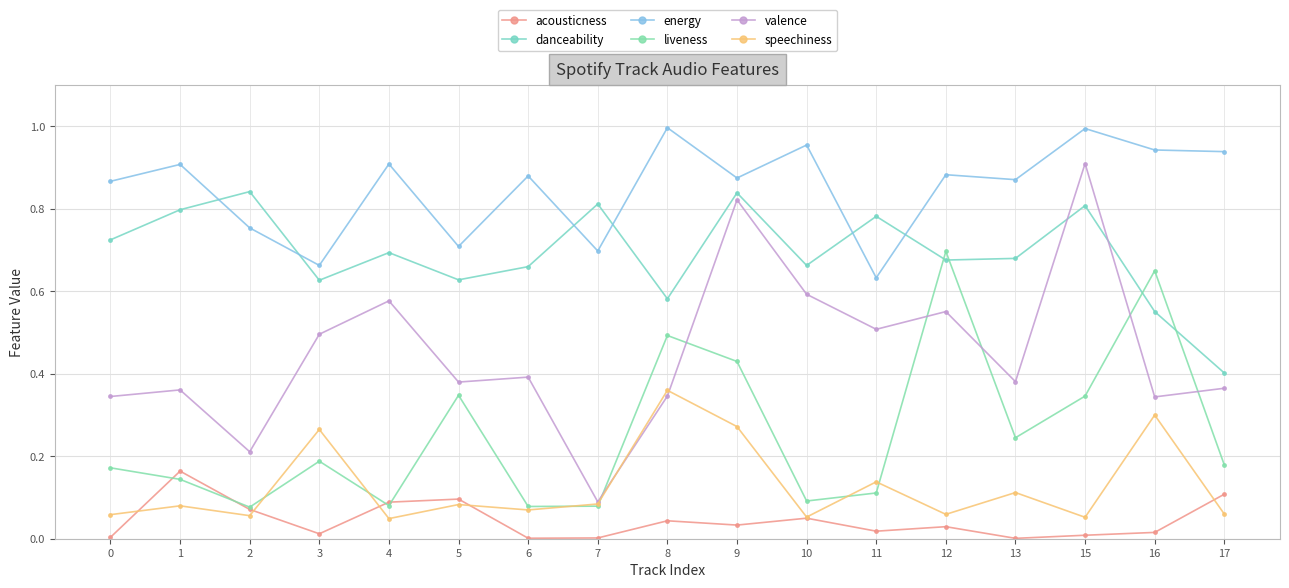

Which series has the largest total across all categories?

energy